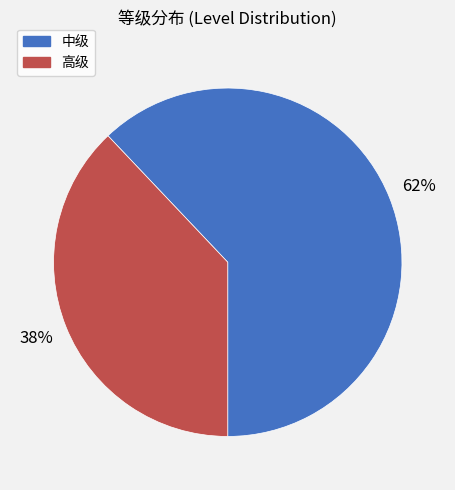

To the nearest percent, what is the difference between the 中级 and 高级 slice percentages?

24%